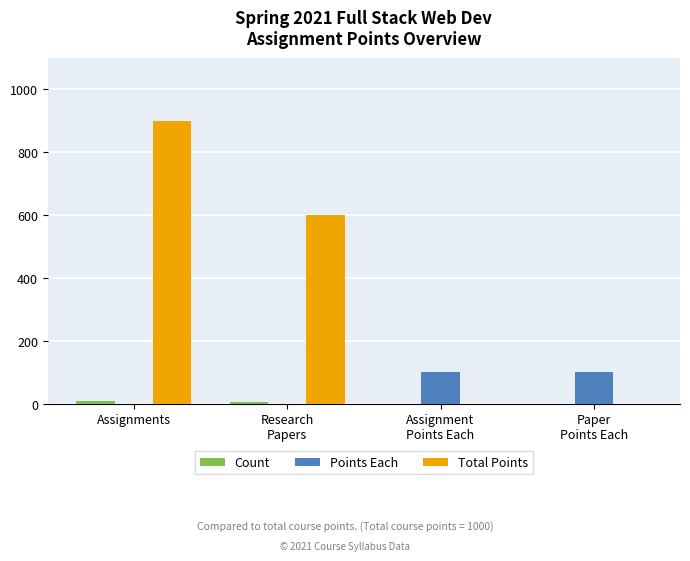

What is the sum of the Points Each values at Assignments and Assignment
Points Each?

100